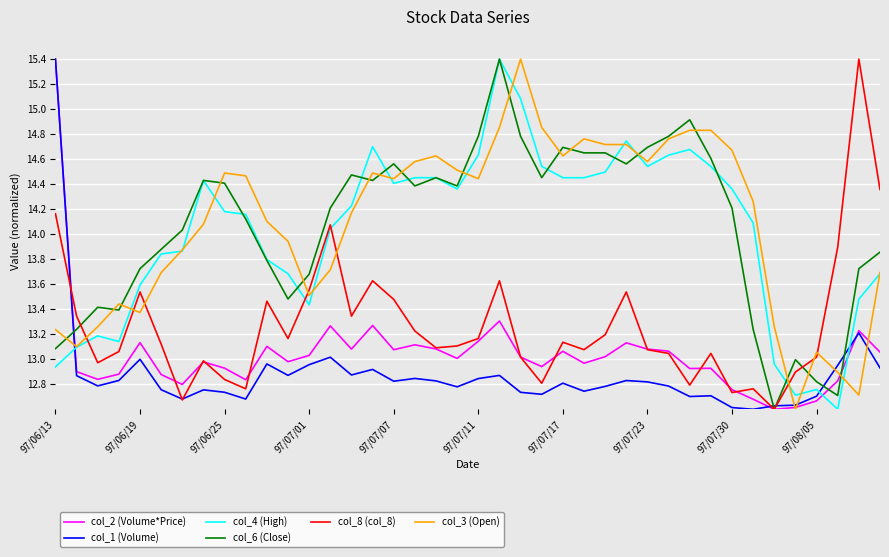

How many series are shown in this chart?

6